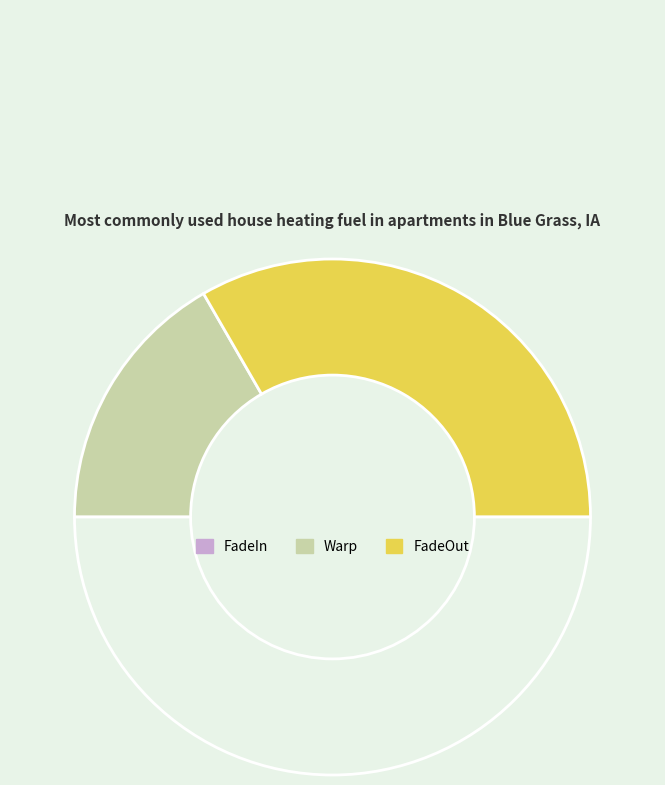

To the nearest percent, what is the average slice percentage?

33%